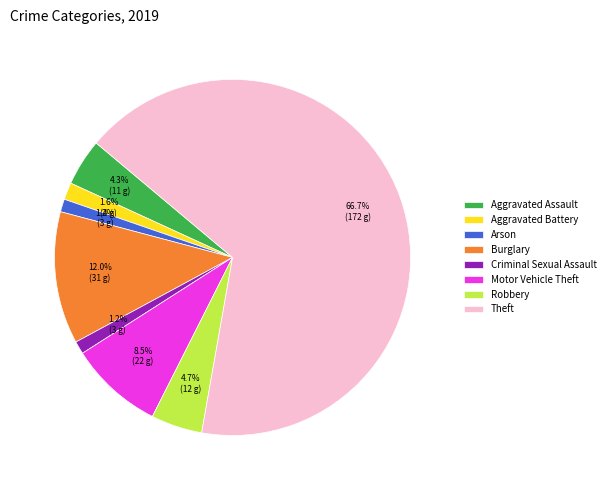

What is the majority slice?

Theft